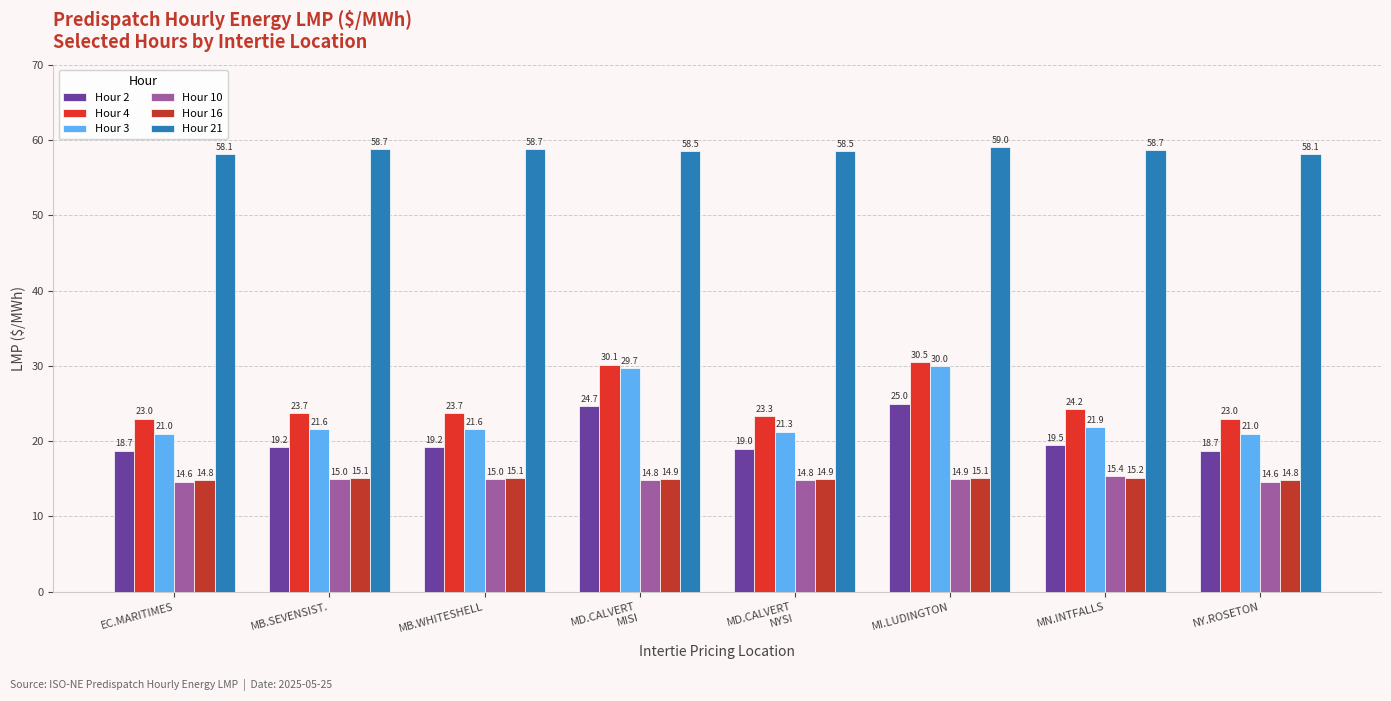

What is the average value of the Hour 3 series?

23.5